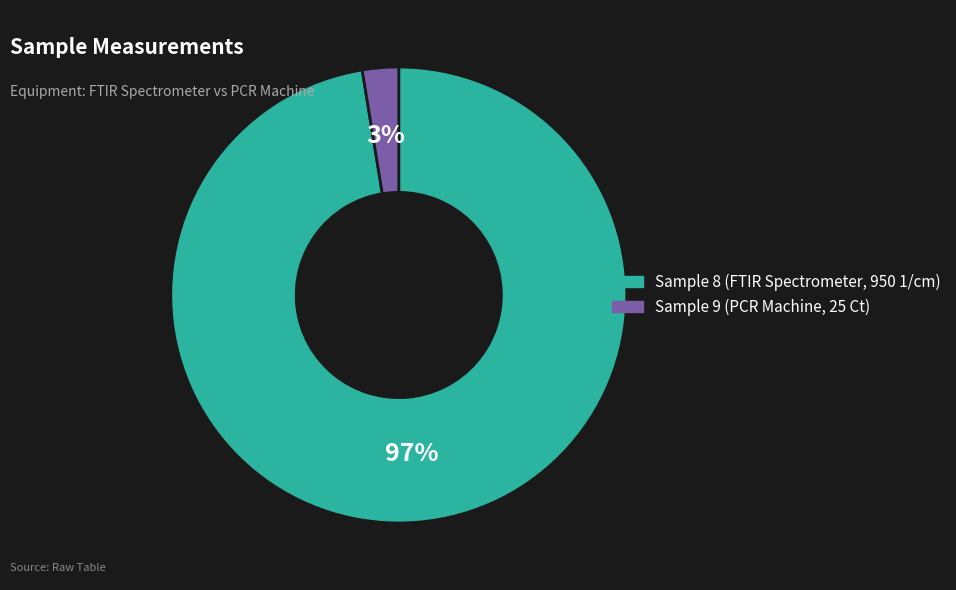

How many segments does this pie chart have?

2